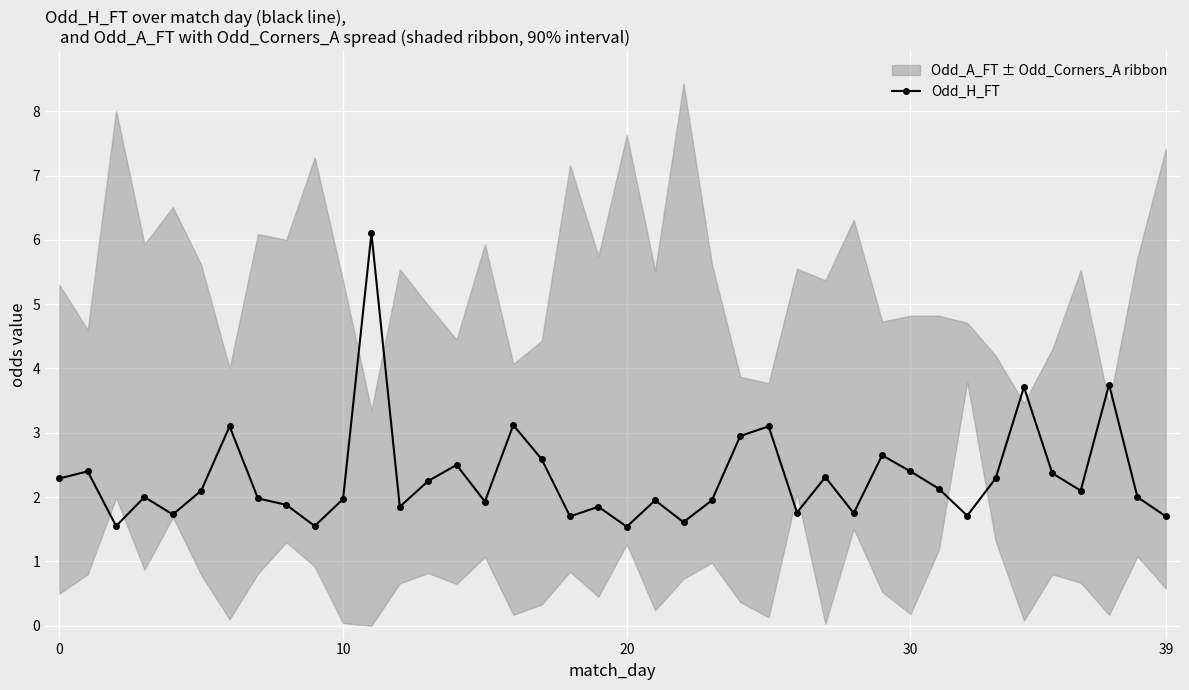

What is the difference between the values at 14 and 39?

0.8